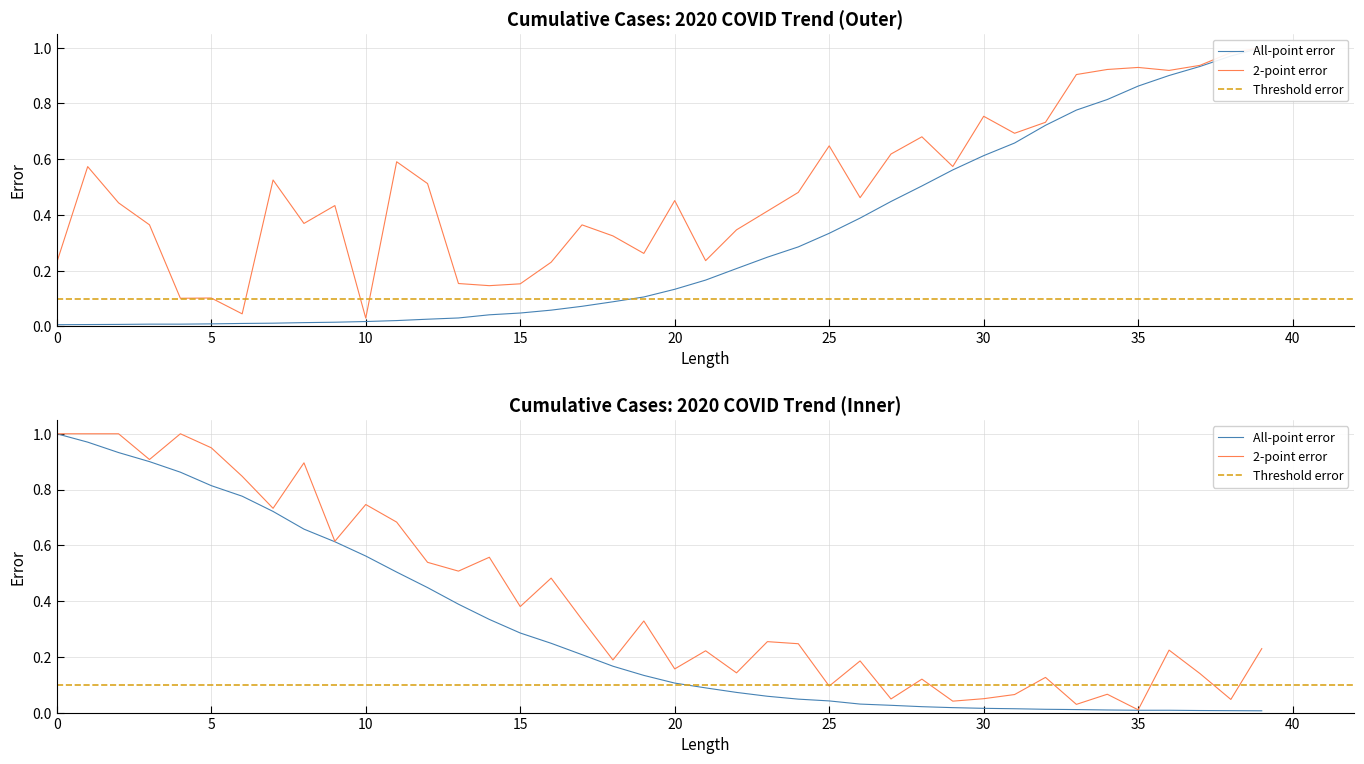

Does the chart display data point markers on the line(s)?

No